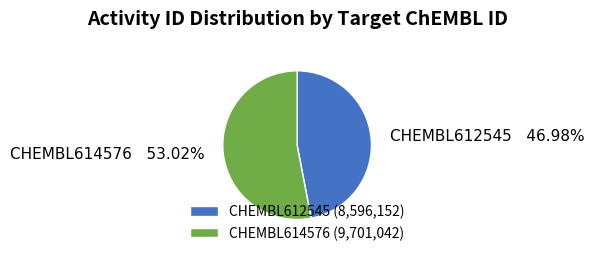

To the nearest percent, what portion does CHEMBL612545 represent?

47%